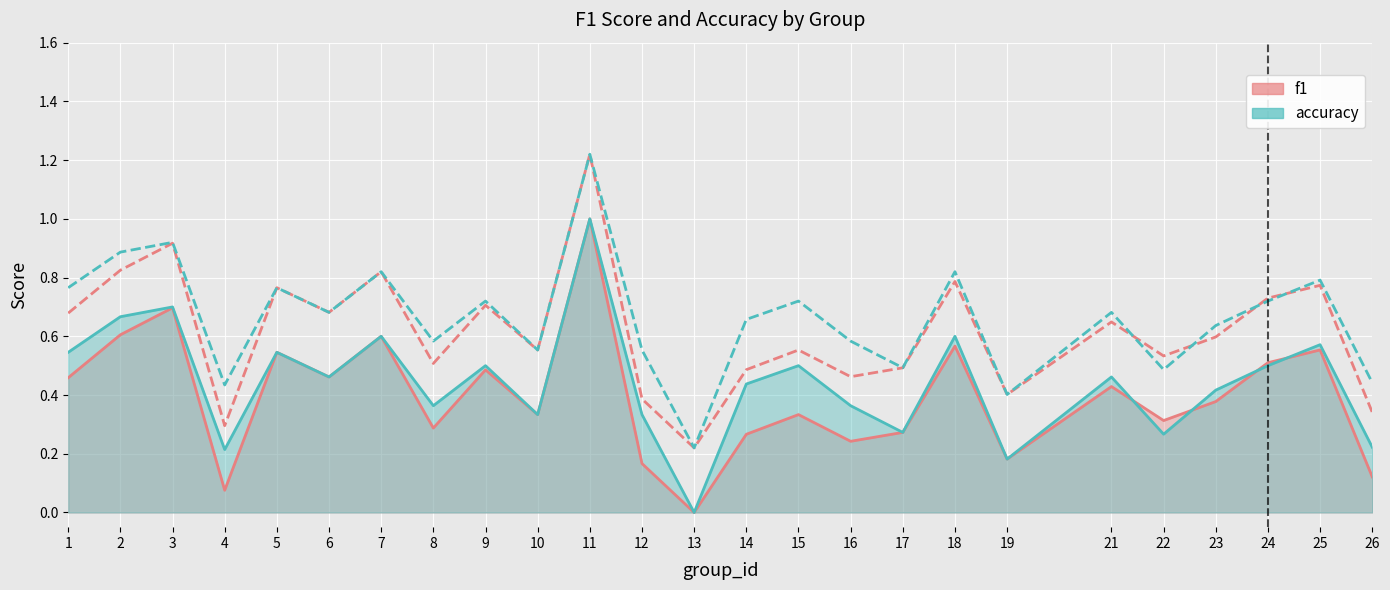

Rank the series by their maximum value, from highest to lowest.

f1, accuracy